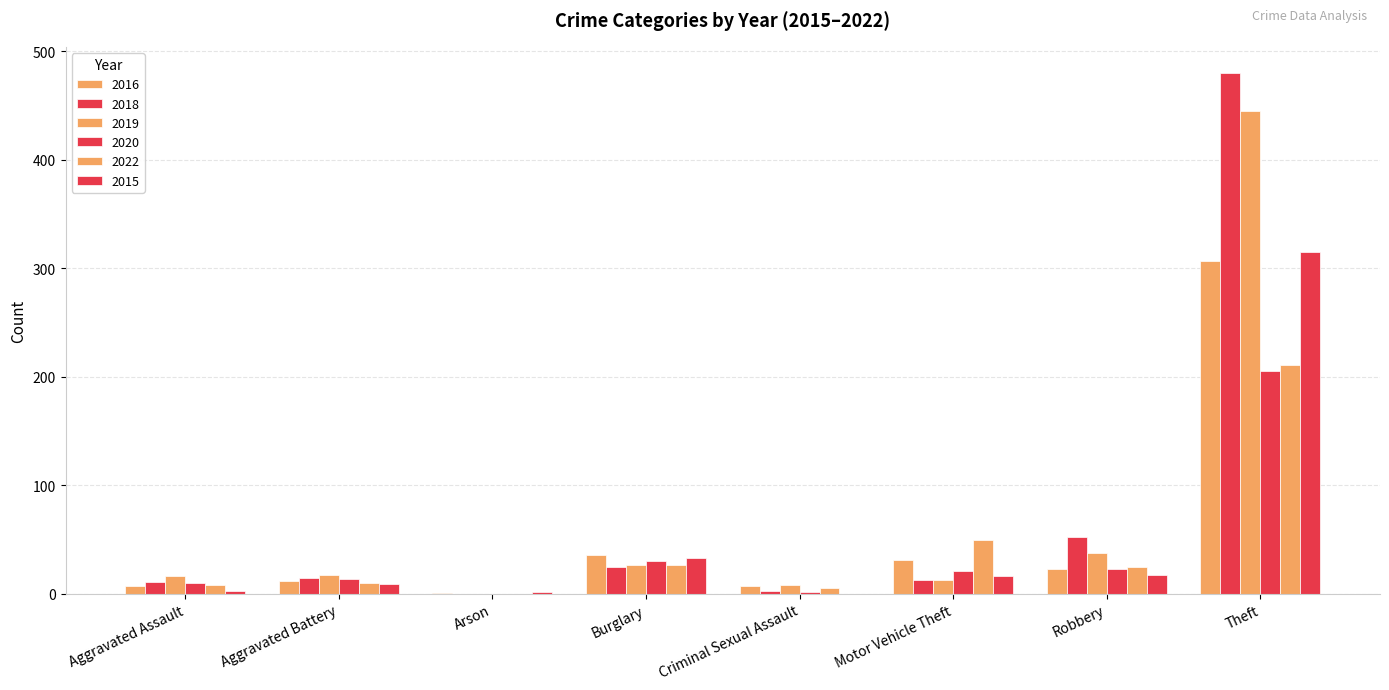

Count the number of data series in this chart.

6